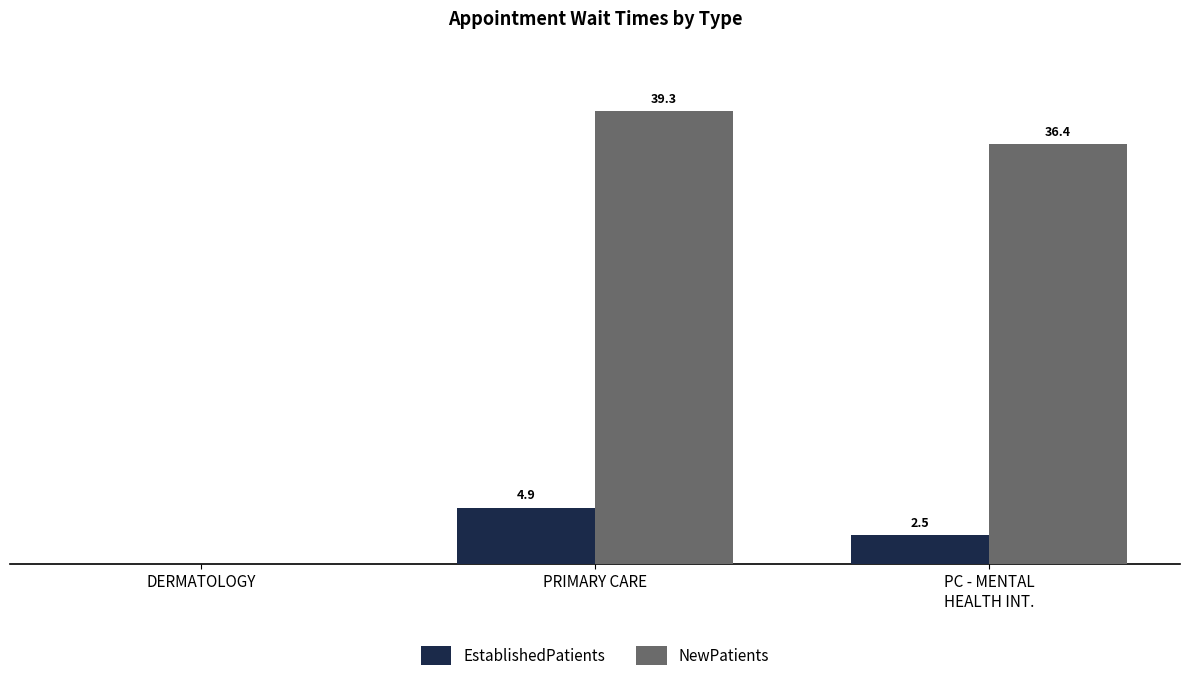

At which category is the sum across all series the highest?

PRIMARY CARE